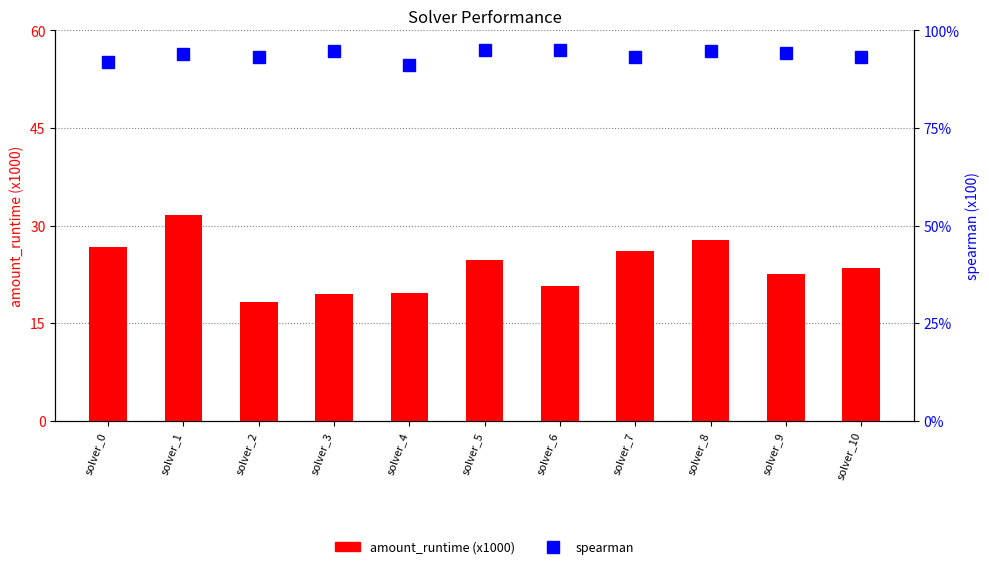

How many values in the amount_runtime (x1000) series are below 23?

5